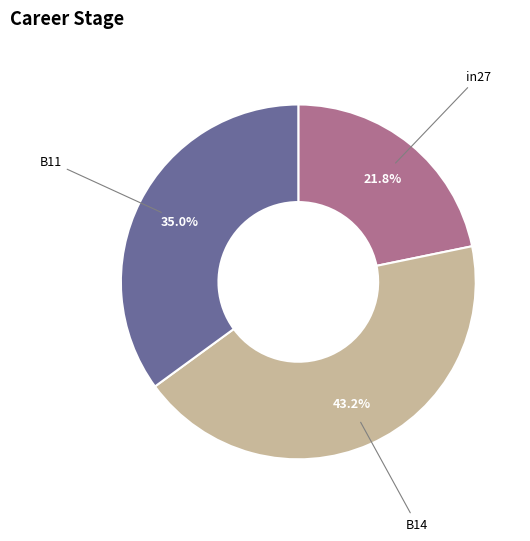

Count the number of slices in the pie.

3